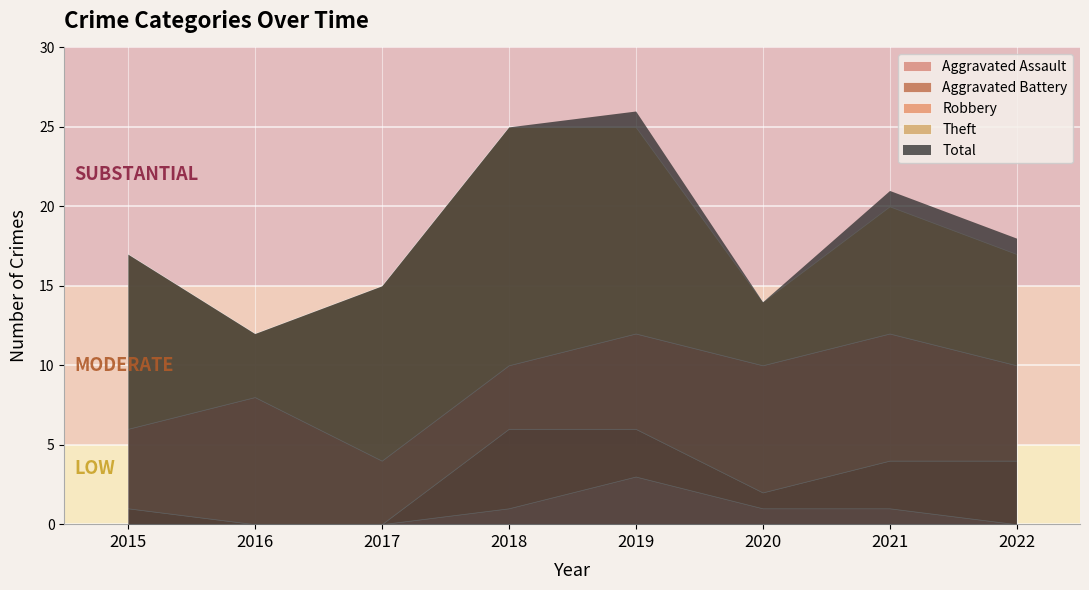

What is the value of the Total point at the 8th from the left?

18